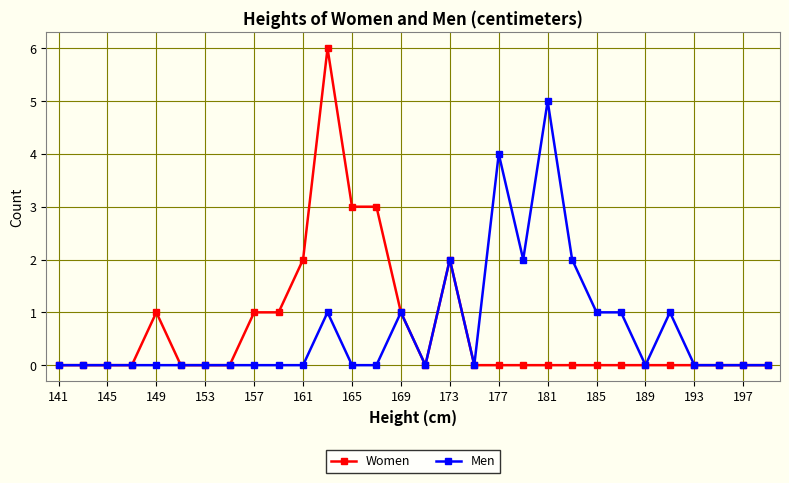

What is the maximum value for Men?

5